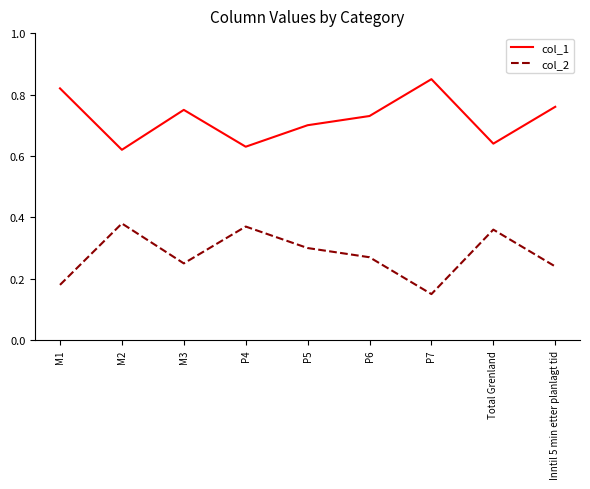

List the labels in order of col_2 value, smallest first.

P7, M1, Inntil 5 min etter planlagt tid, M3, P6, P5, Total Grenland, P4, M2